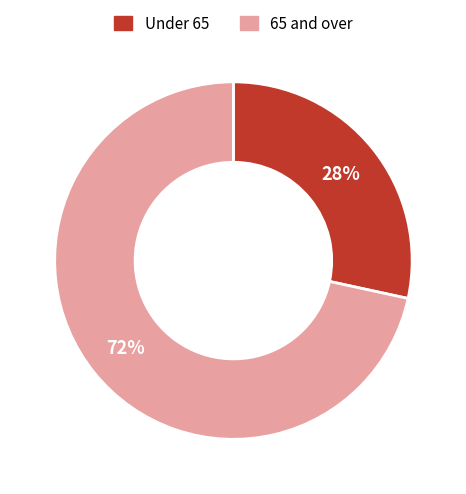

Is there any slice that represents more than half of the pie?

Yes